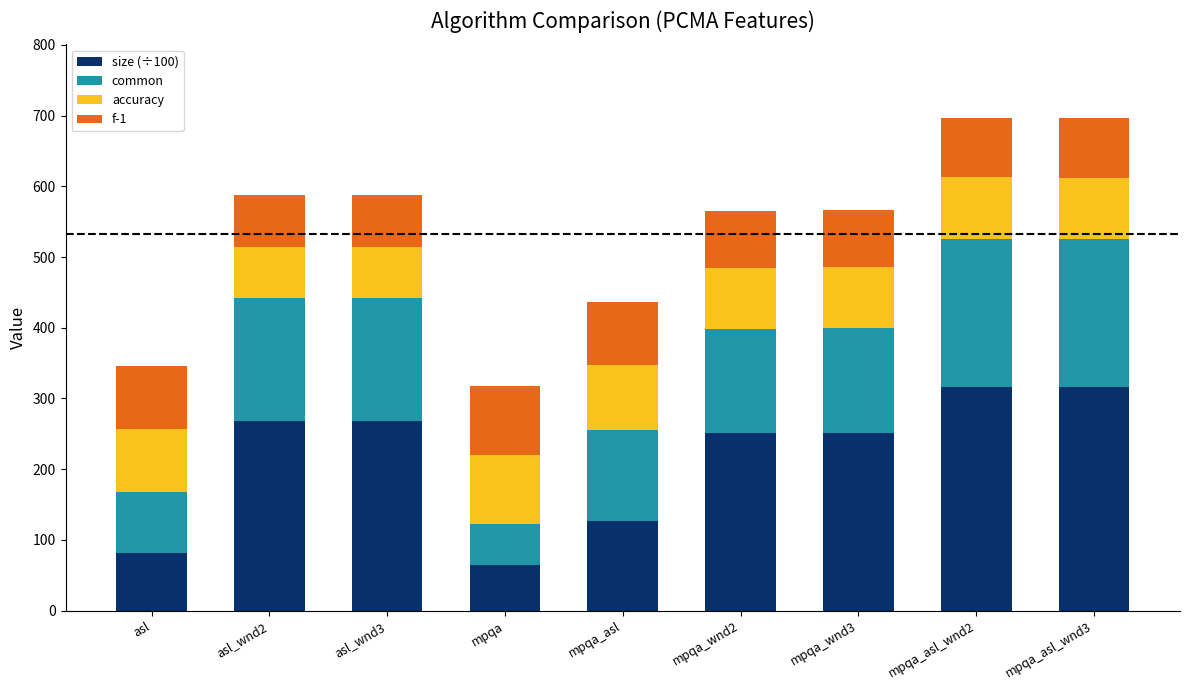

What is the highest value of the size (÷100) series?

316.5